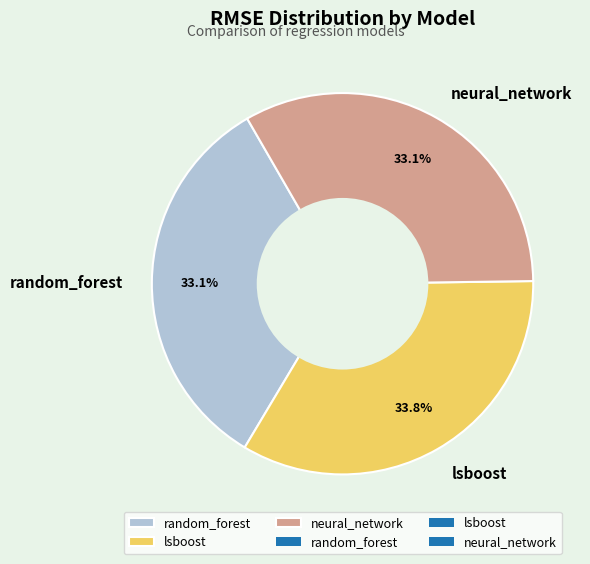

How much of the chart is everything except random_forest?

66.9%